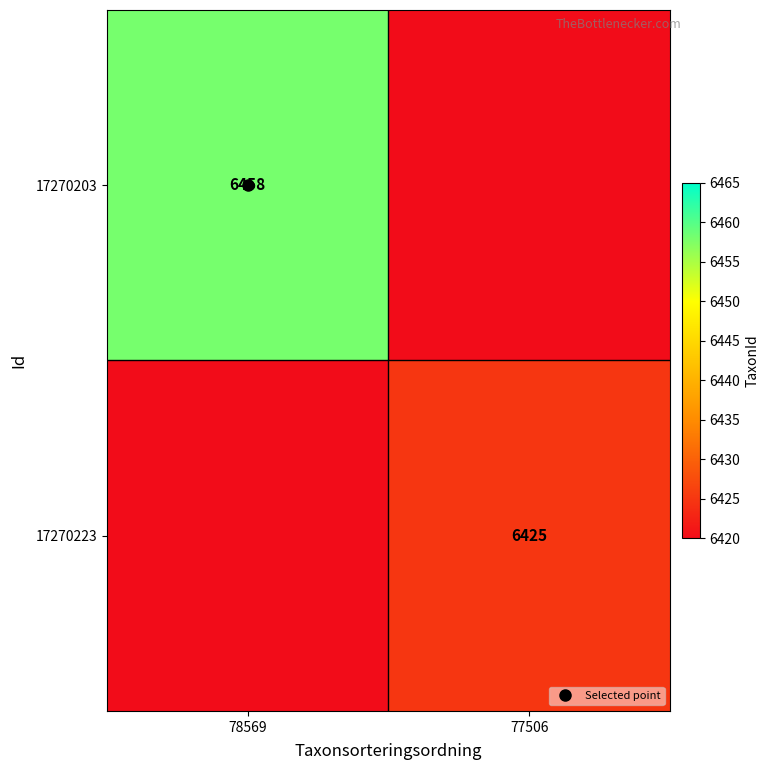

The value of 17270203 at 78569 is 3244. True or false?

False